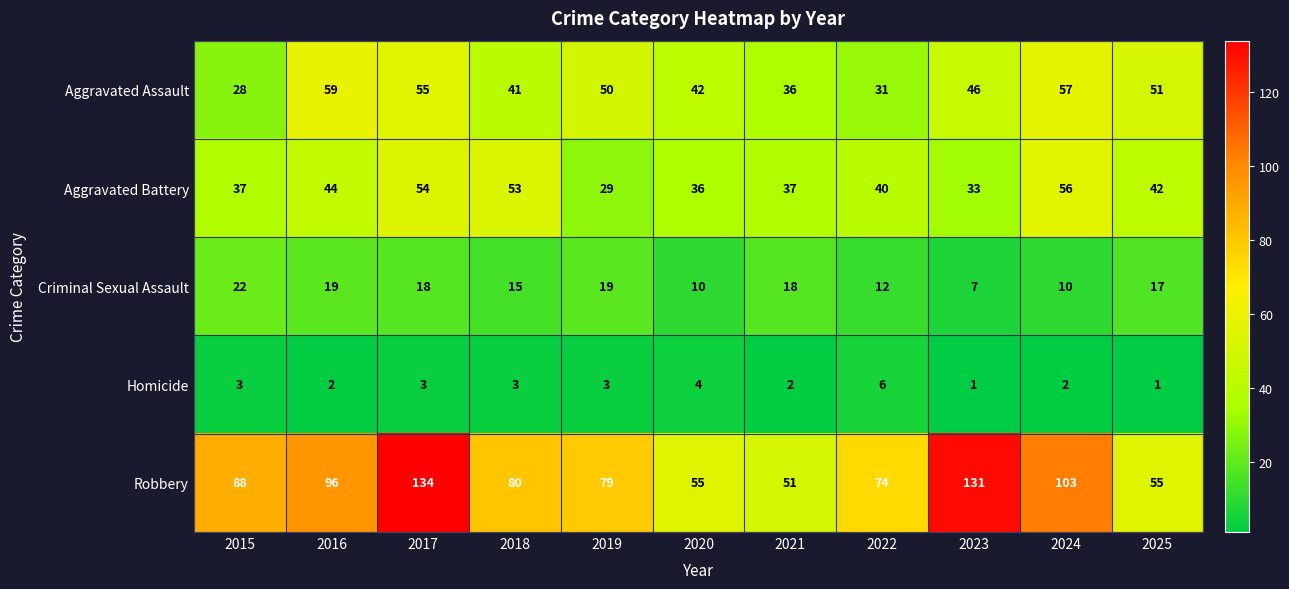

What is the total value across all series at 2020?

147